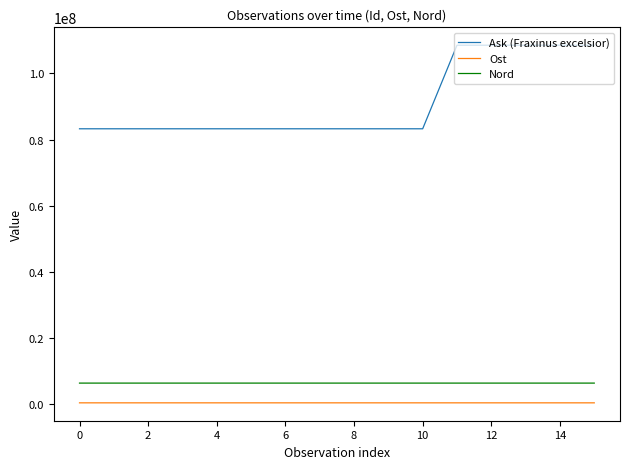

Which series has the largest total across all categories?

Ask (Fraxinus excelsior)